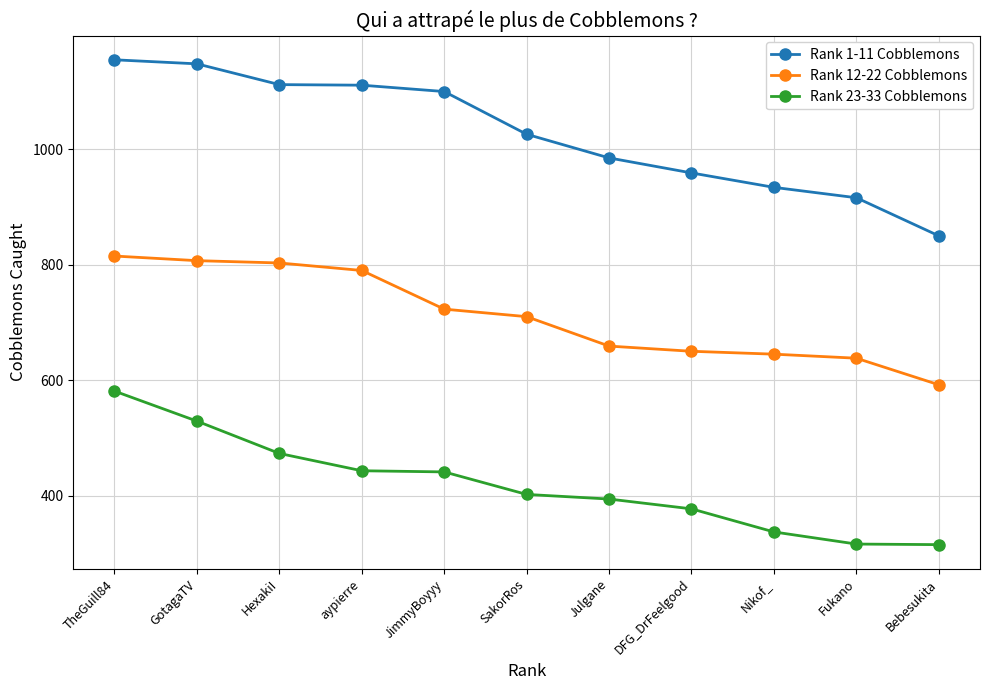

What is the difference between the Rank 23-33 Cobblemons values at SakorRos and DFG_DrFeelgood?

25